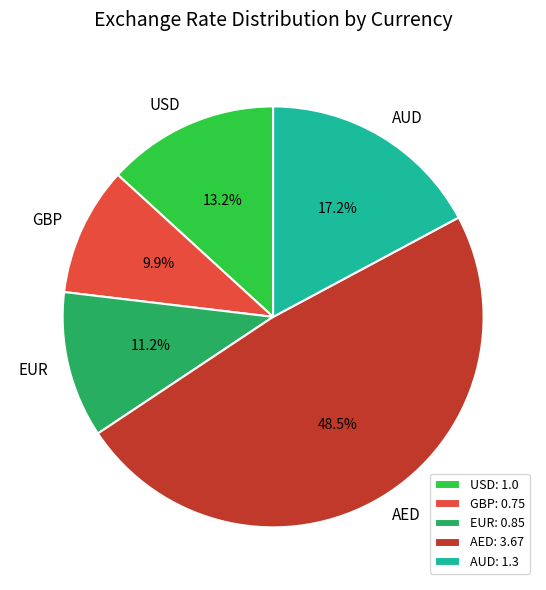

Count the number of slices in the pie.

5